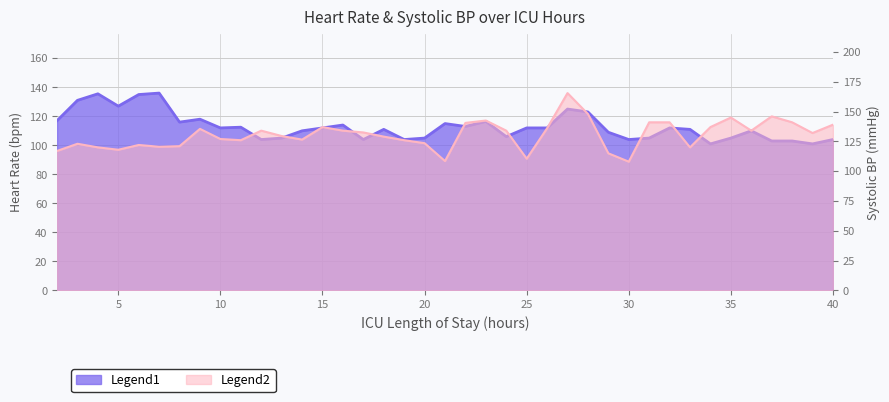

What is the average value of the SBP series?

130.4